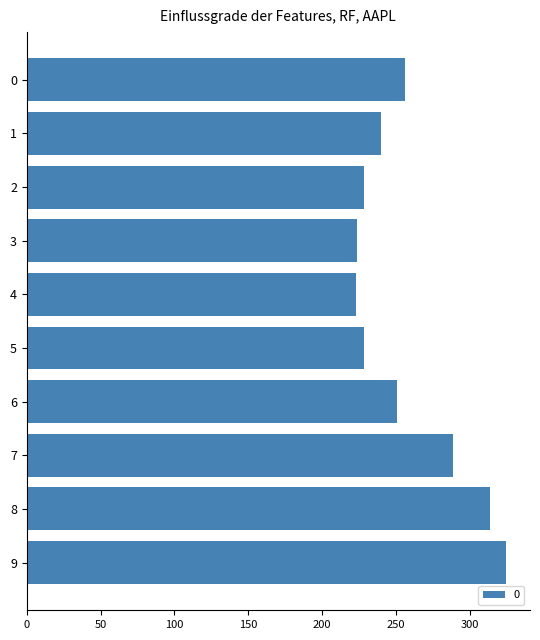

Read the value at 4.

223.3